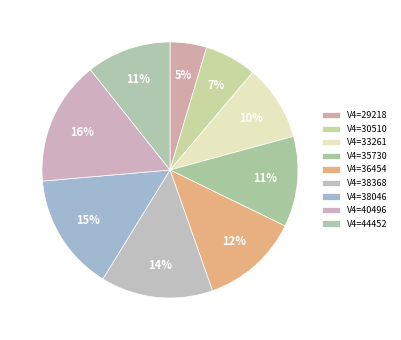

How many slices are in this pie chart?

9